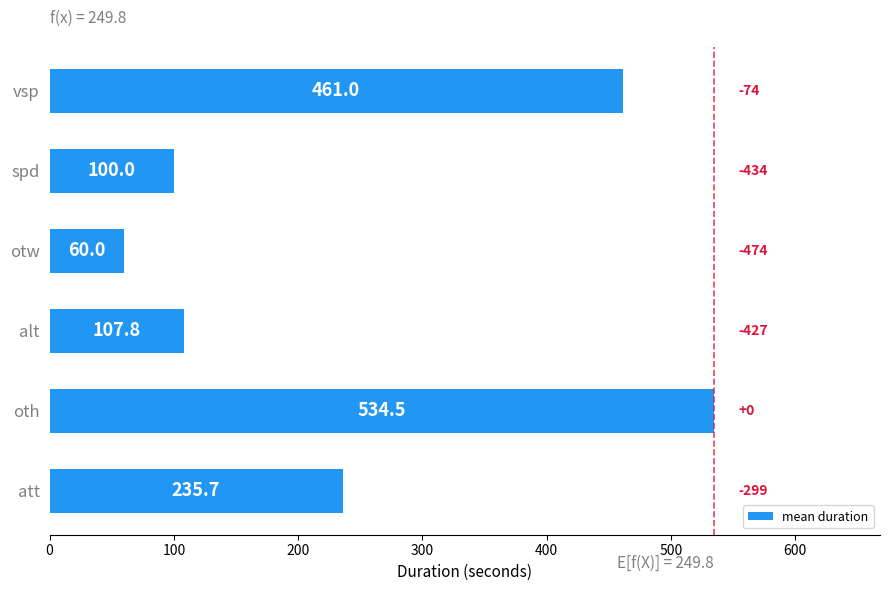

What is the smallest value displayed?

60.0